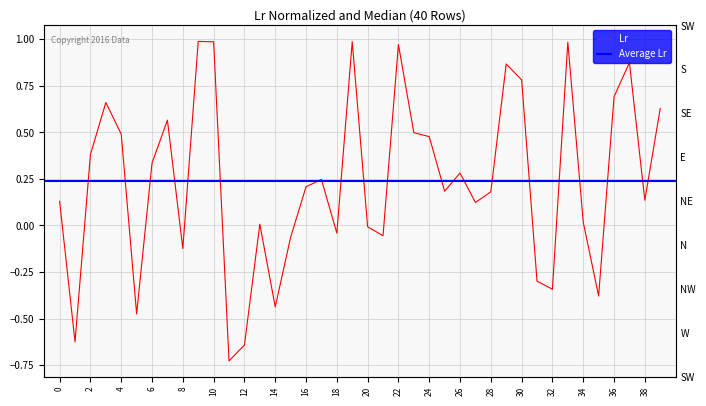

Which has a higher value, 33 or 31?

33